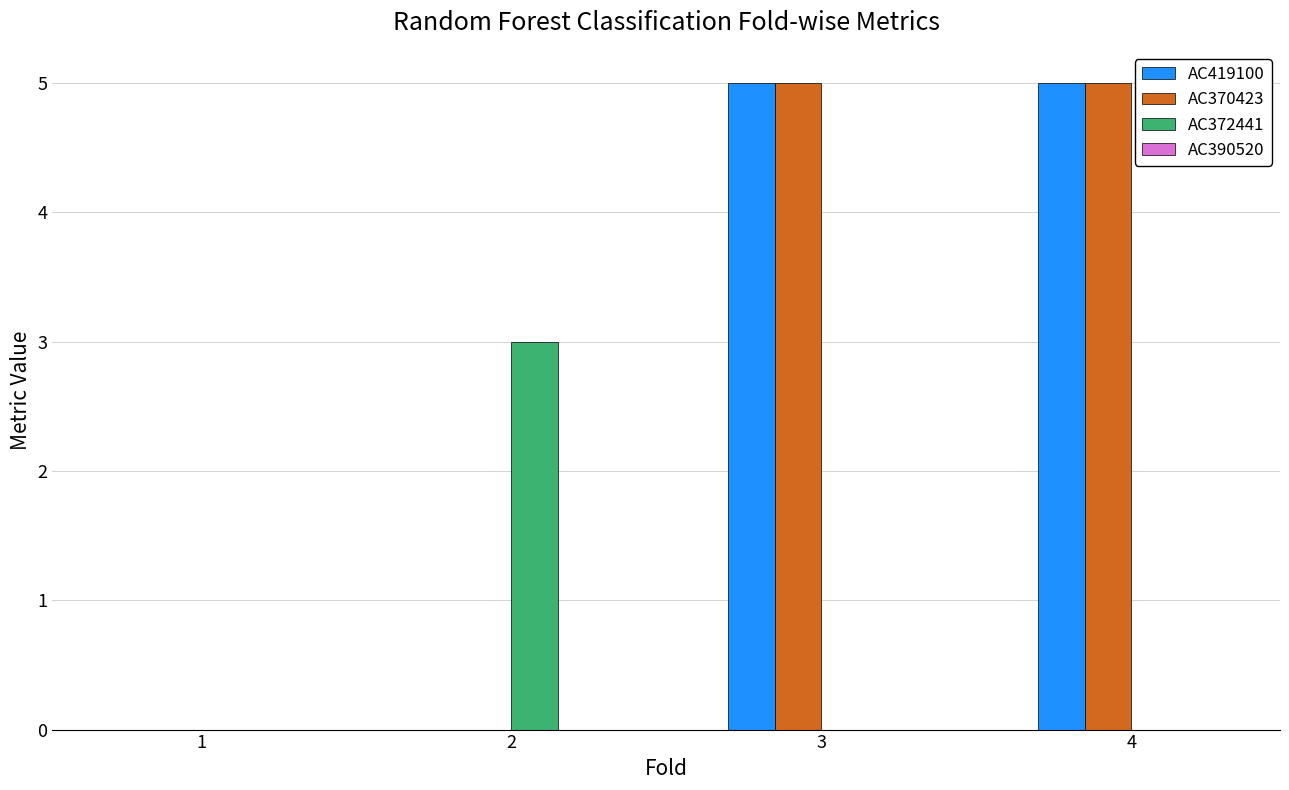

What is the total value across all series at 4?

10